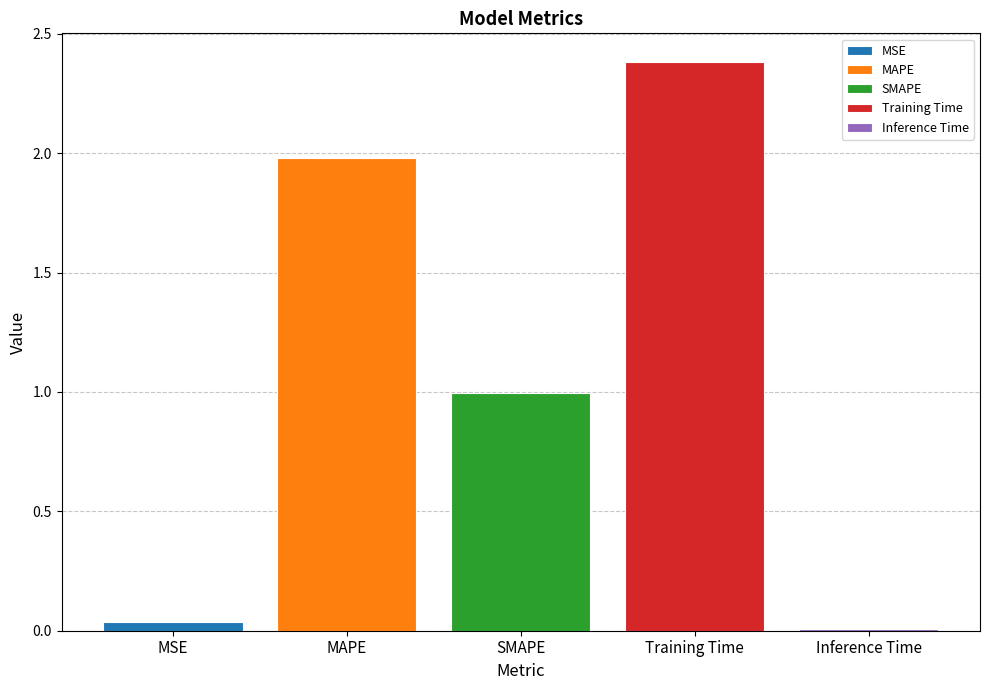

List the labels in order of Training Time value, largest first.

SMAPE